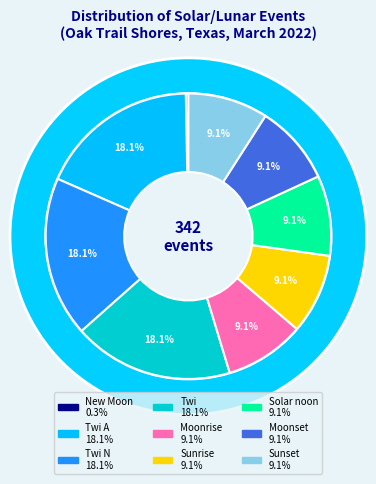

Do 20 and 16 together represent more than half of the pie?

No